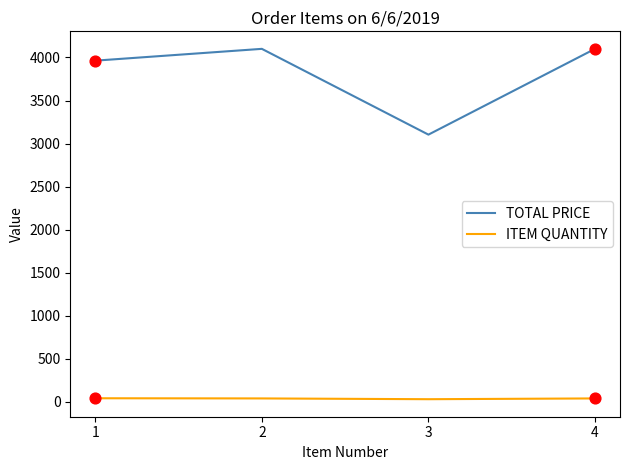

At how many categories does at least one series exceed 859?

4